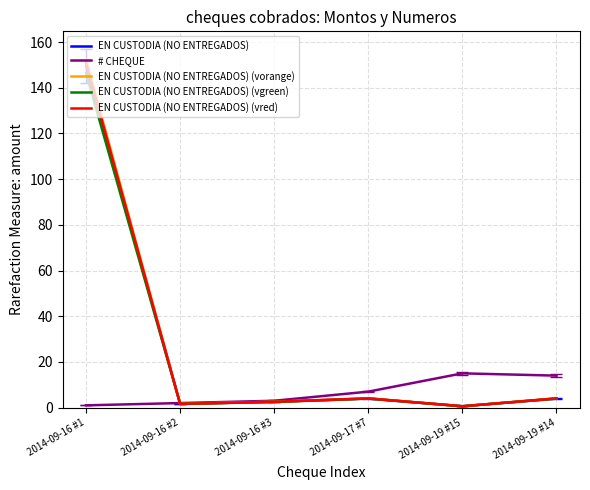

Is the value of EN CUSTODIA (NO ENTREGADOS) (vred) at 2014-09-19 #14 greater than the value of EN CUSTODIA (NO ENTREGADOS) (vgreen) at 2014-09-16 #3?

Yes